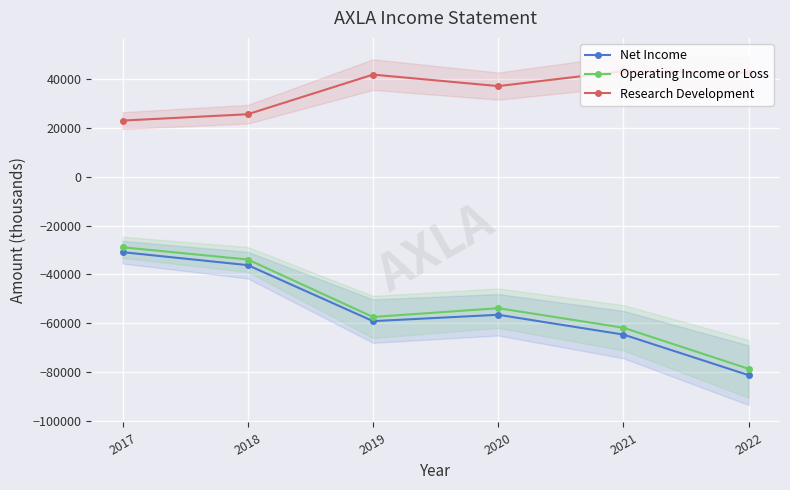

True or false: Operating Income or Loss has more than 0 interior local peaks.

True